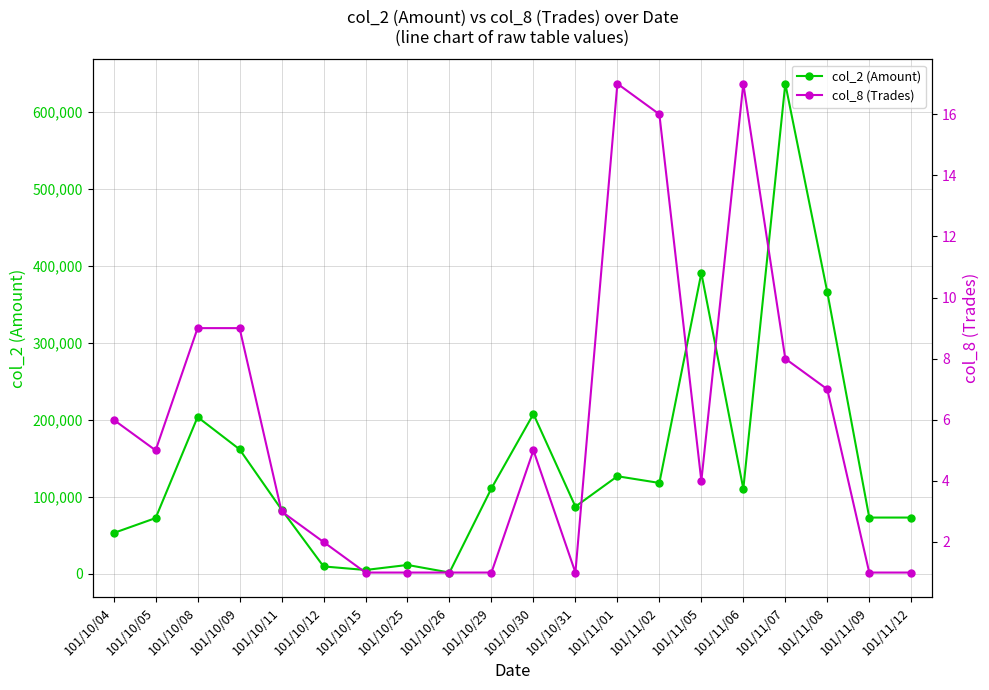

Is the value of col_2 (Amount) at 101/10/31 greater than the value of col_8 (Trades) at 101/11/12?

Yes